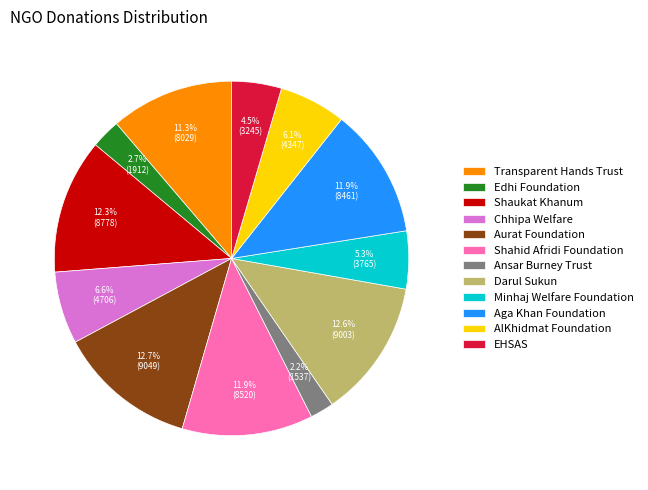

What is the smallest slice in the pie chart?

Ansar Burney Trust